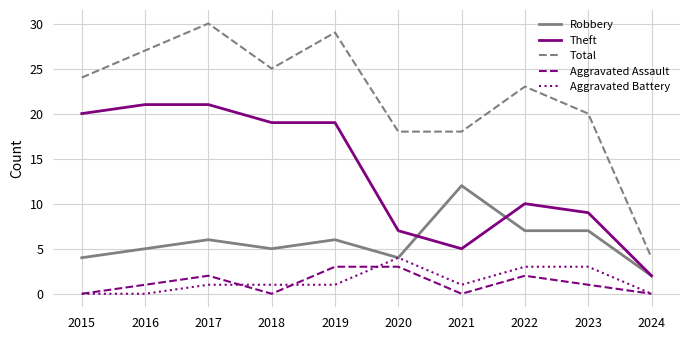

What is the difference between the highest and lowest values at 2018?

25